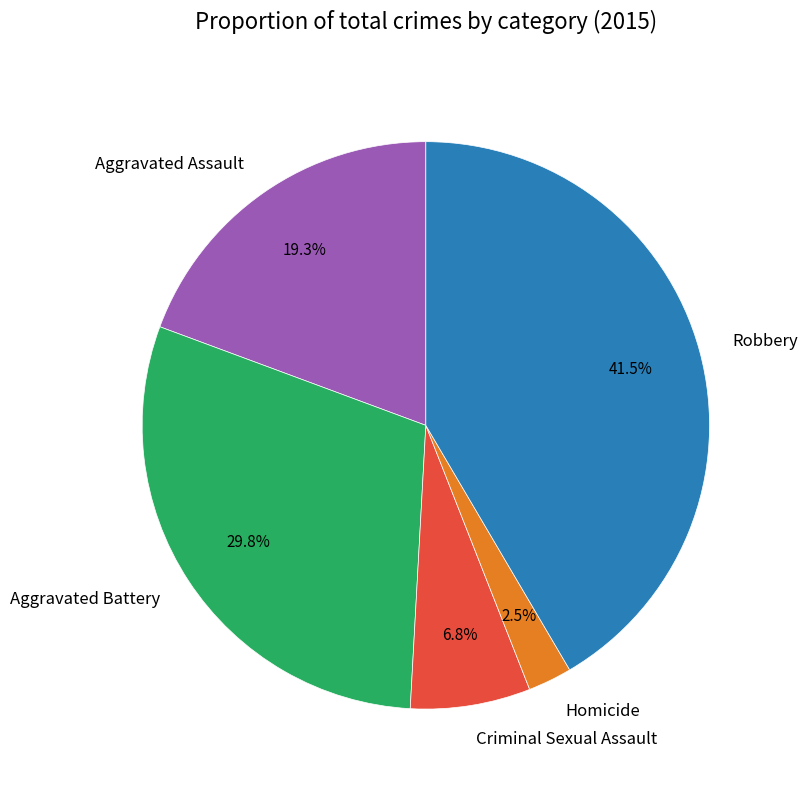

To the nearest percent, what is the difference between the Aggravated Assault and Criminal Sexual Assault slice percentages?

13%